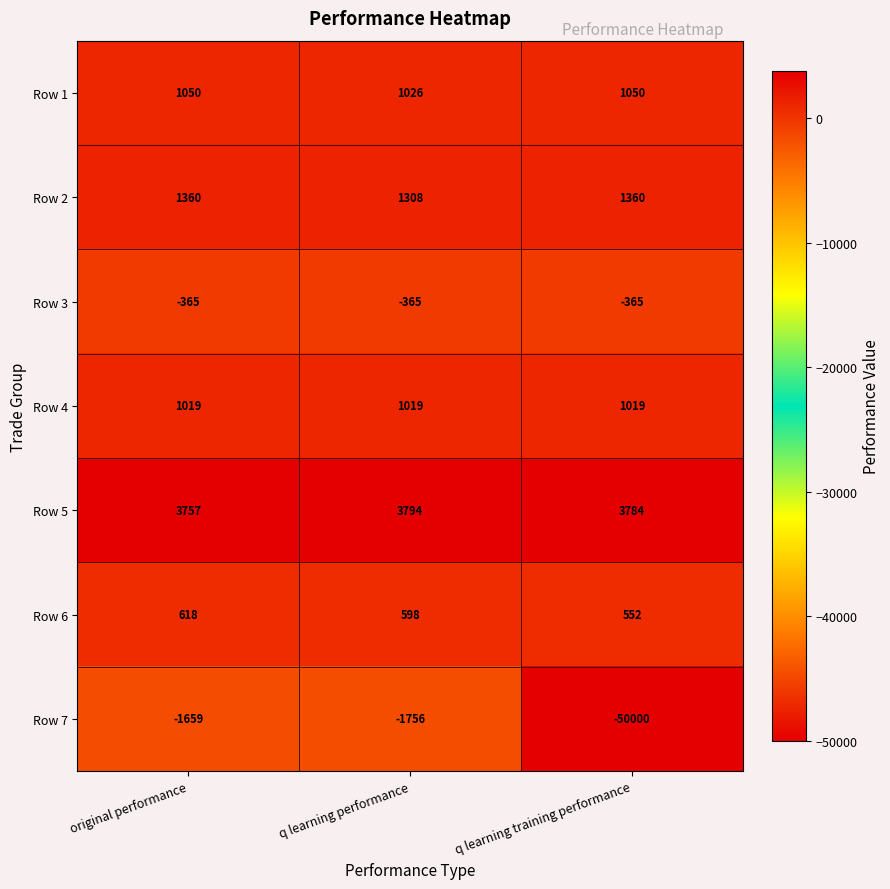

At which label is Row 7 closest to -25829?

q learning performance